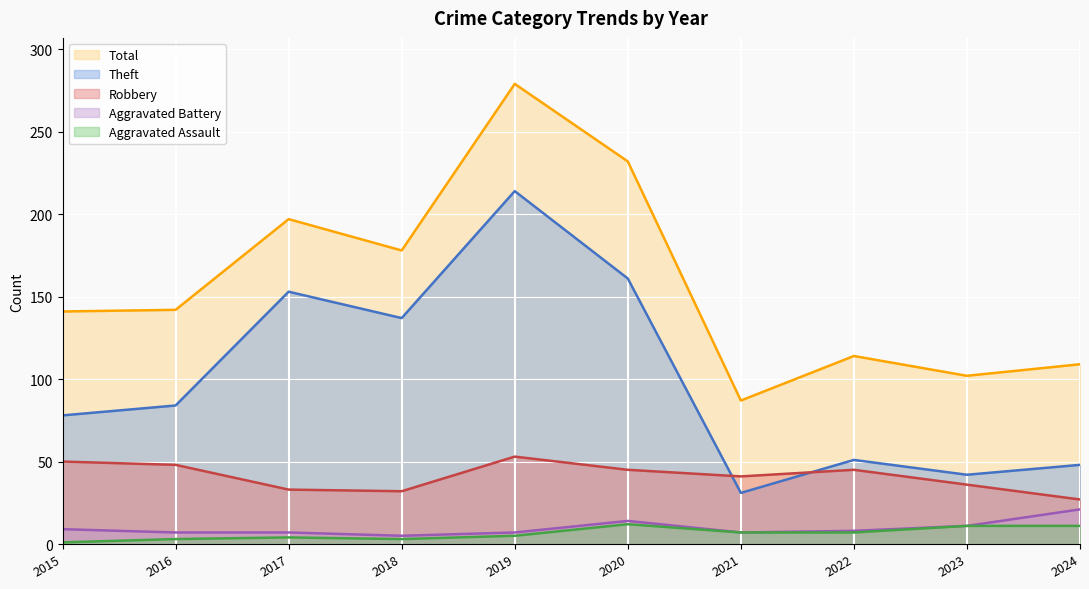

Does the chart display data point markers on the line(s)?

No